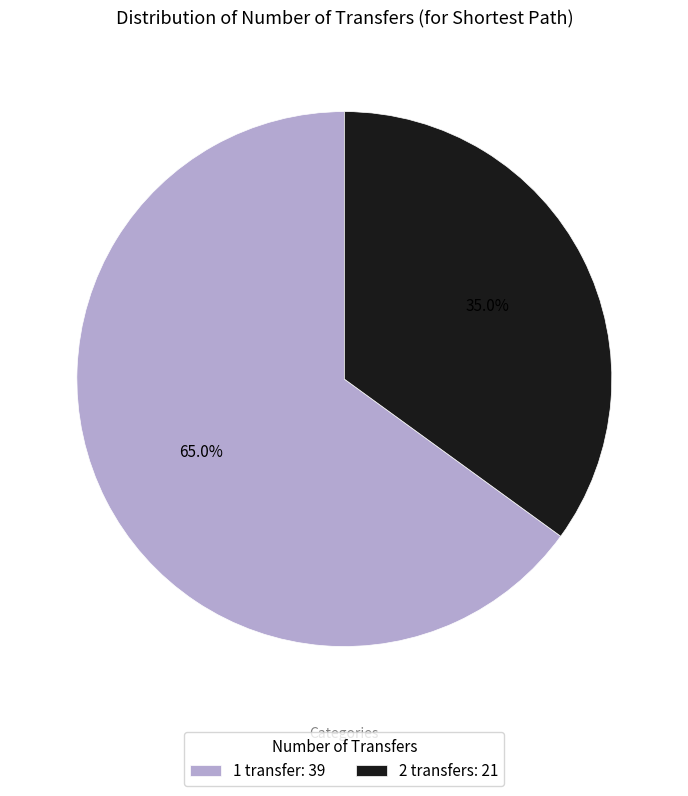

To the nearest percent, what is the combined percentage of 2 transfers and 1 transfer?

100%